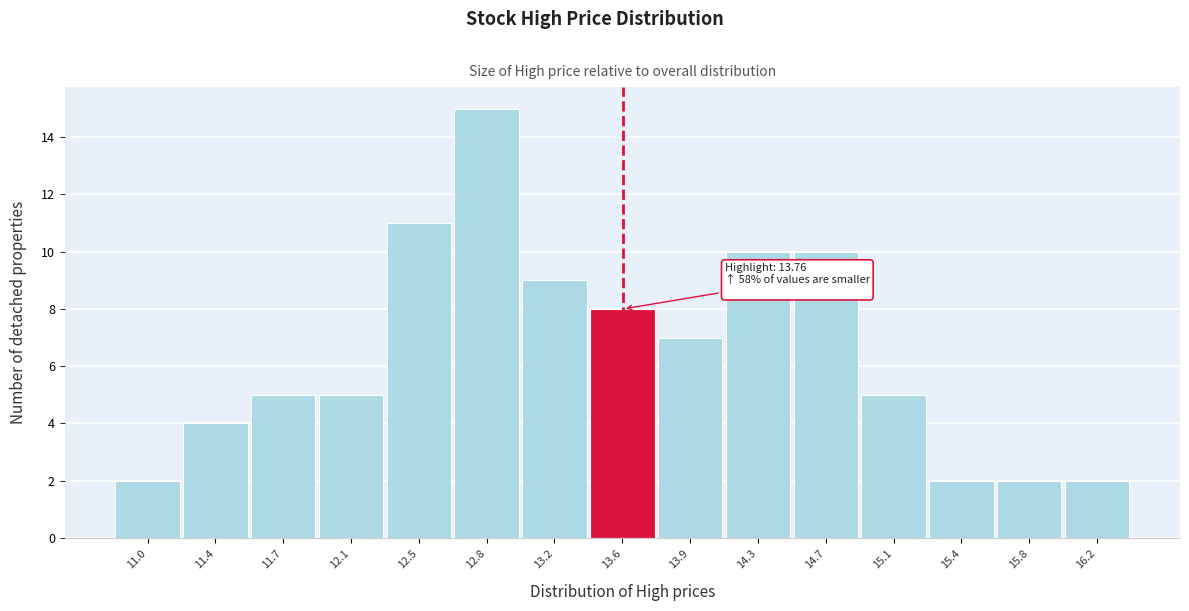

Reading left to right, extract all data points from this chart.

11.0=2	11.4=4	11.7=5	12.1=5	12.5=11	12.8=15	13.2=9	13.6=8	13.9=7	14.3=10	14.7=10	15.1=5	15.4=2	15.8=2	16.2=2